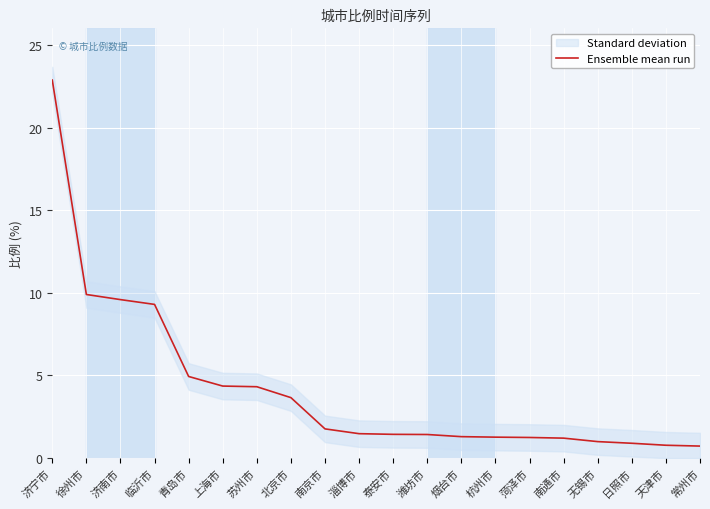

What is the change in value from 济南市 to 淄博市?

-8.1